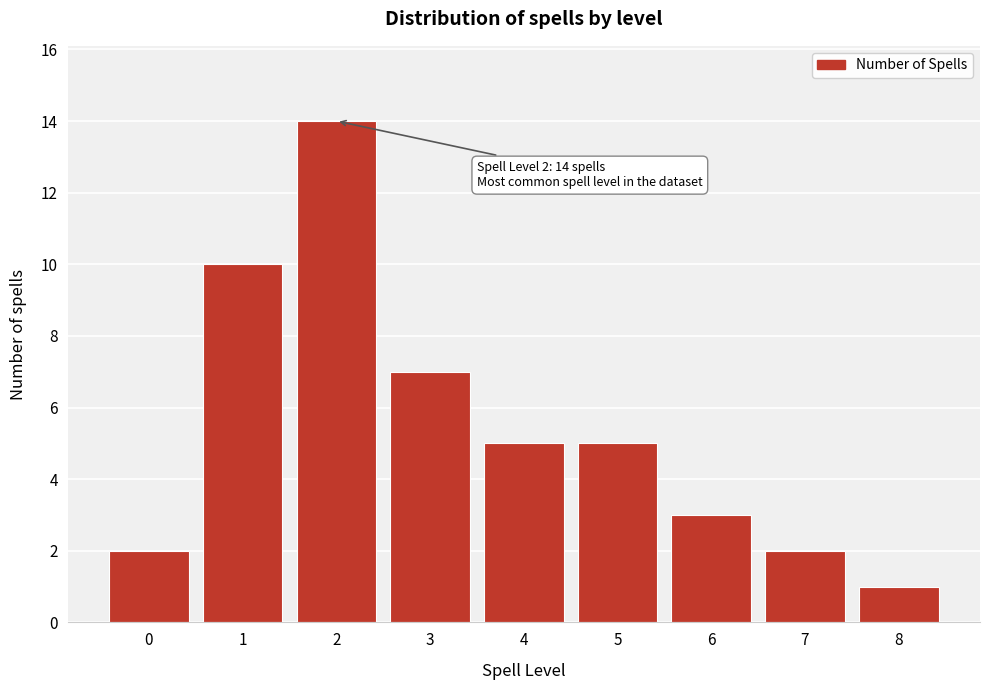

Reading left to right, list all the values displayed in this chart.

0=2	1=10	2=14	3=7	4=5	5=5	6=3	7=2	8=1